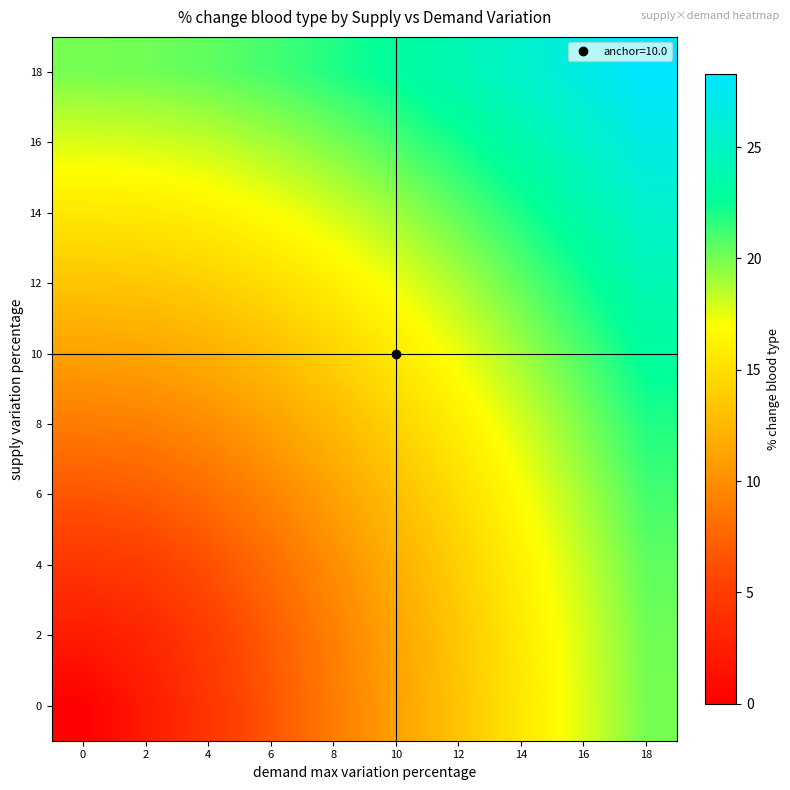

At 2, list the series in order from largest to smallest.

18, 16, 14, 12, 10, 8, 6, 4, 2, 0